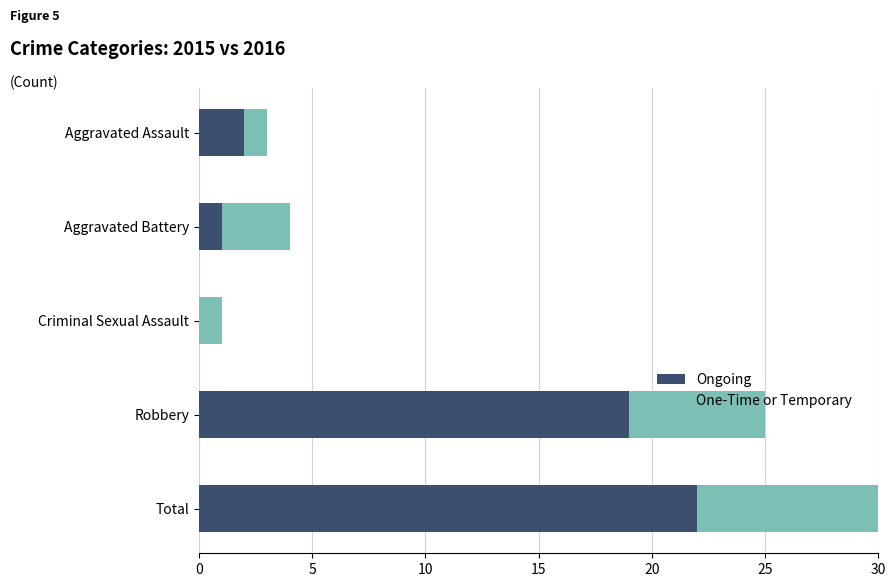

What is the value of the One-Time or Temporary bar at the 1st from the left?

1